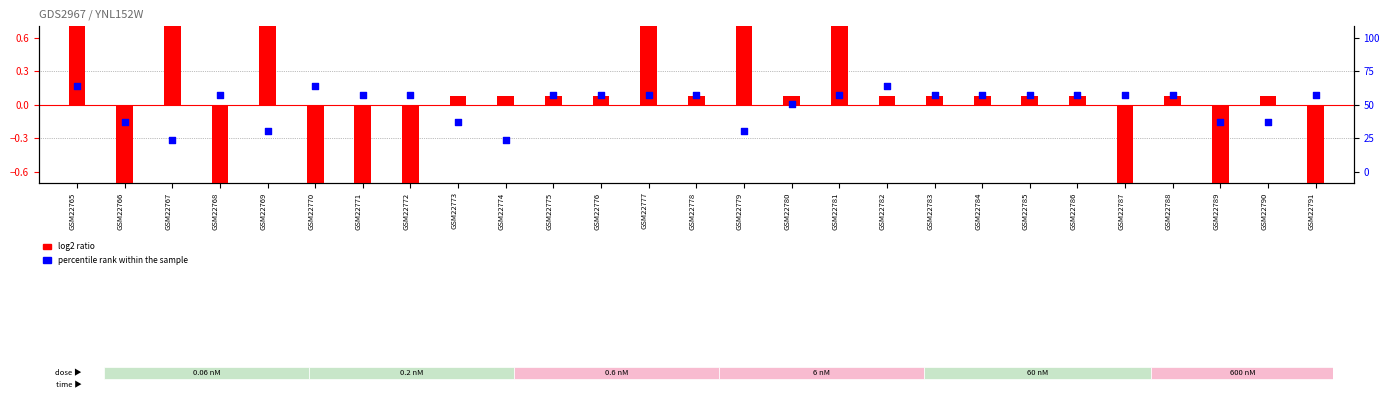

At which category is the sum across all series the highest?

GSM22765